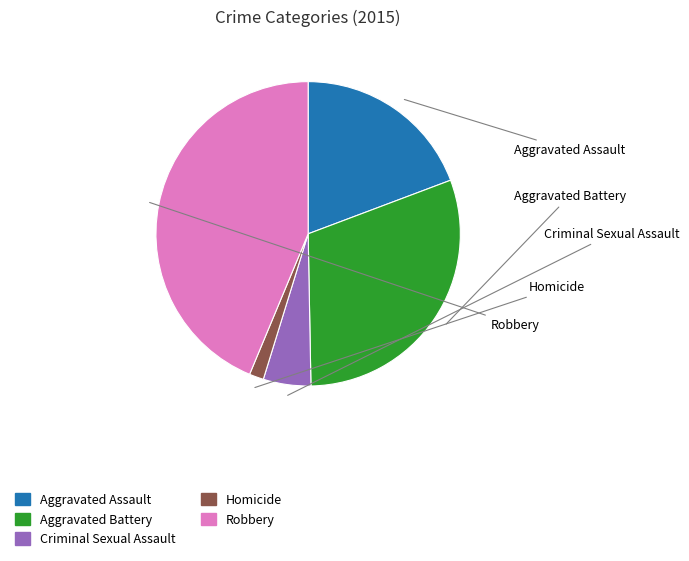

Is there any slice that represents more than half of the pie?

No